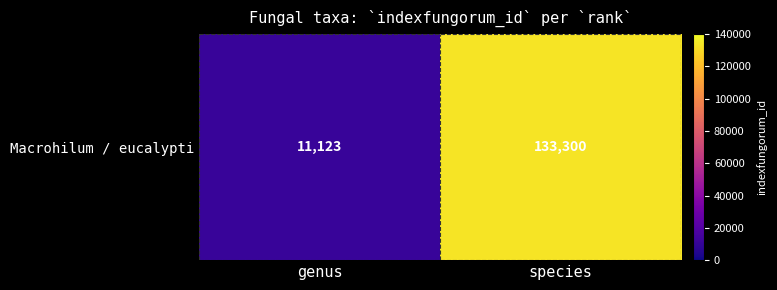

Rank the categories by value from lowest to highest.

genus, species